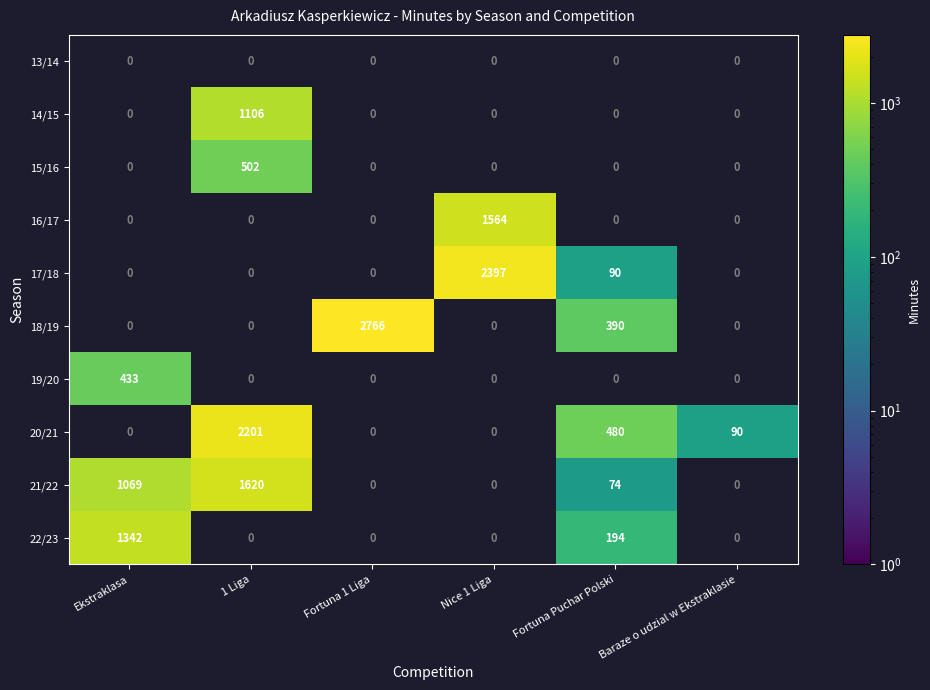

How many series are shown in this chart?

10